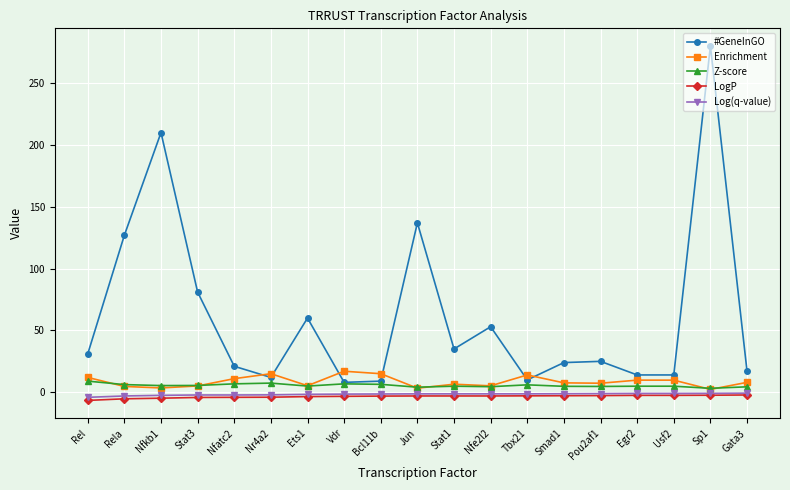

What are all the series names shown in the legend?

#GeneInGO, Enrichment, Z-score, LogP, Log(q-value)